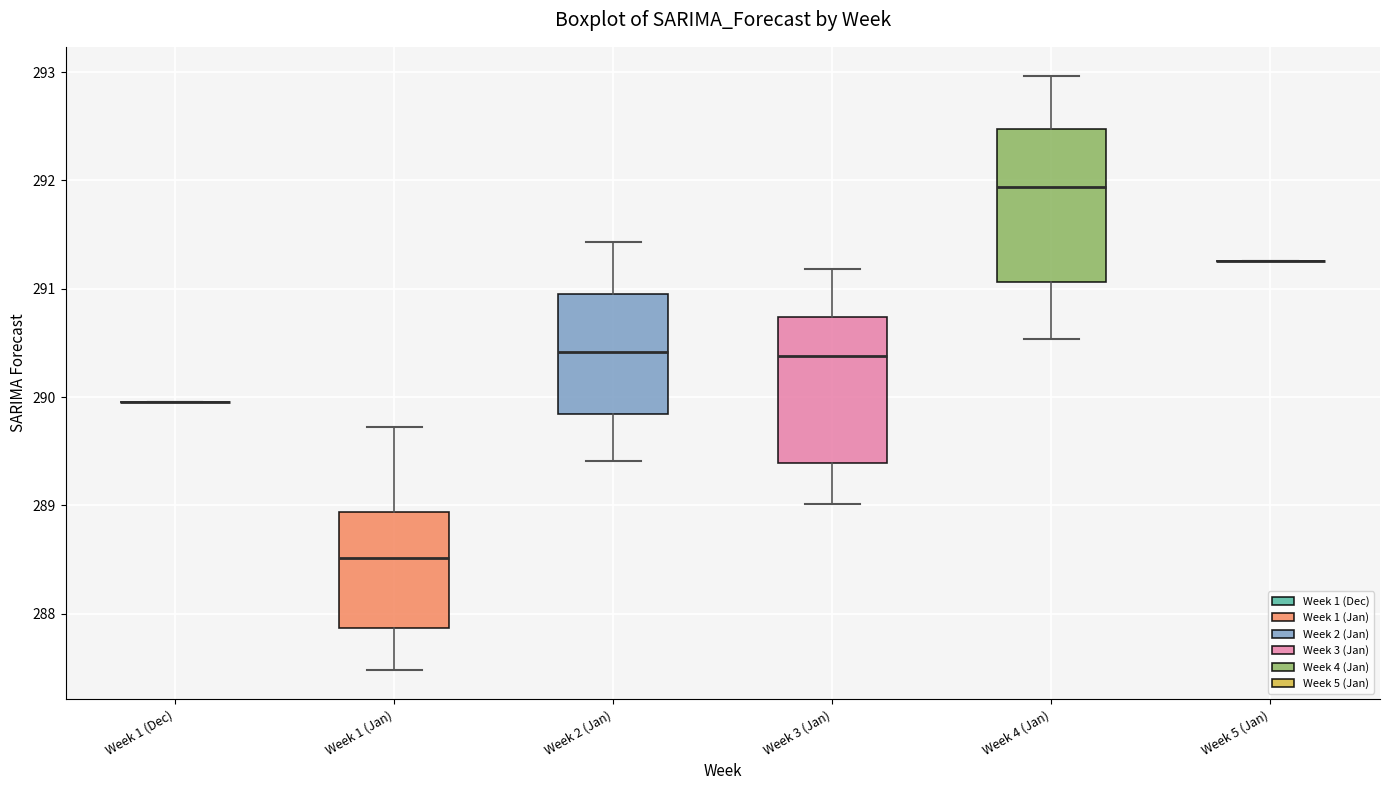

Where does the lower whisker of the box for Week 4 (Jan) end on the y-axis? The values are not printed on the chart, so give them approximately, as read against the axis.

290.5